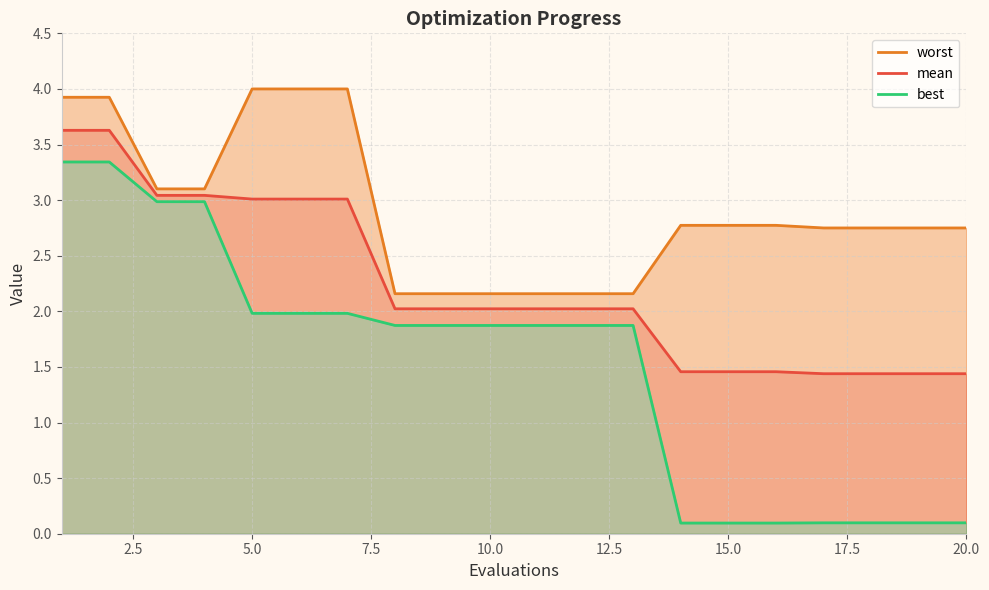

How many values in the best series are below 1?

7